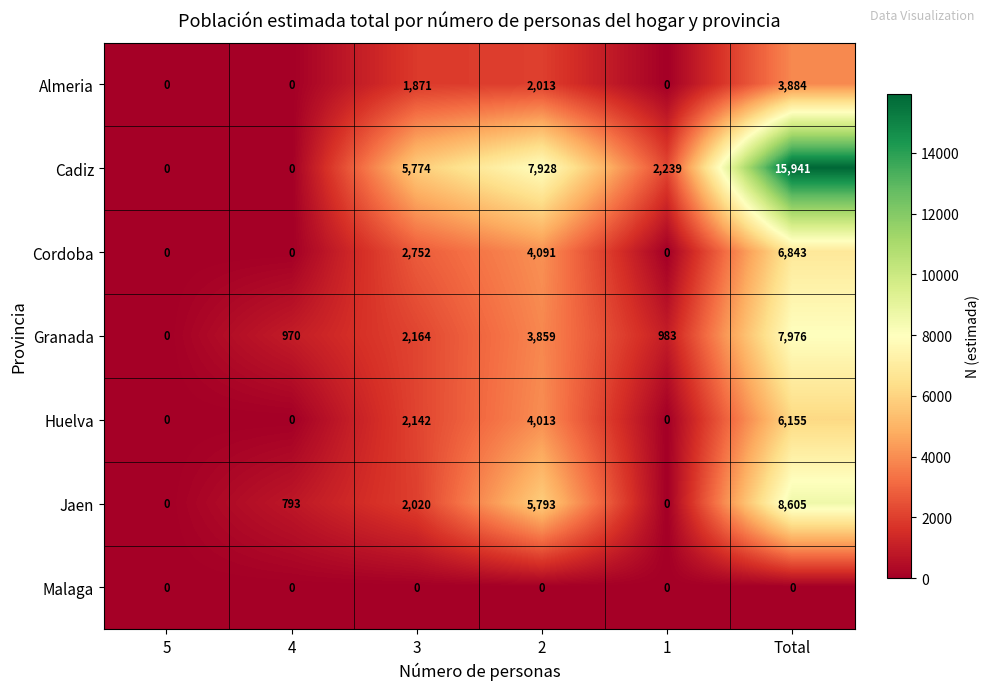

List the series in order of their peak value, highest first.

Cadiz, Jaen, Granada, Cordoba, Huelva, Almeria, Malaga